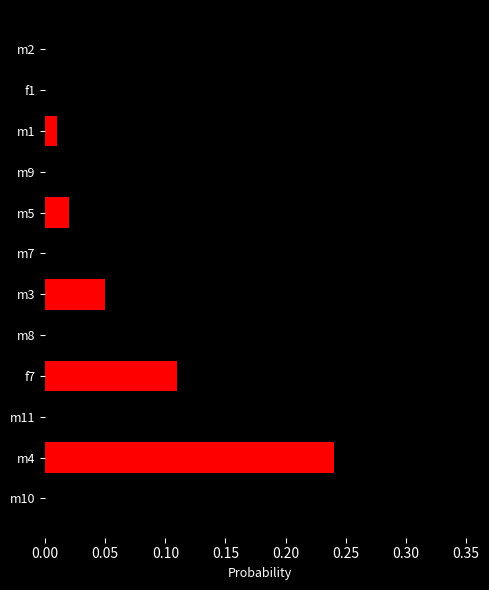

True or false: the data shows 0.0 at m9.

True